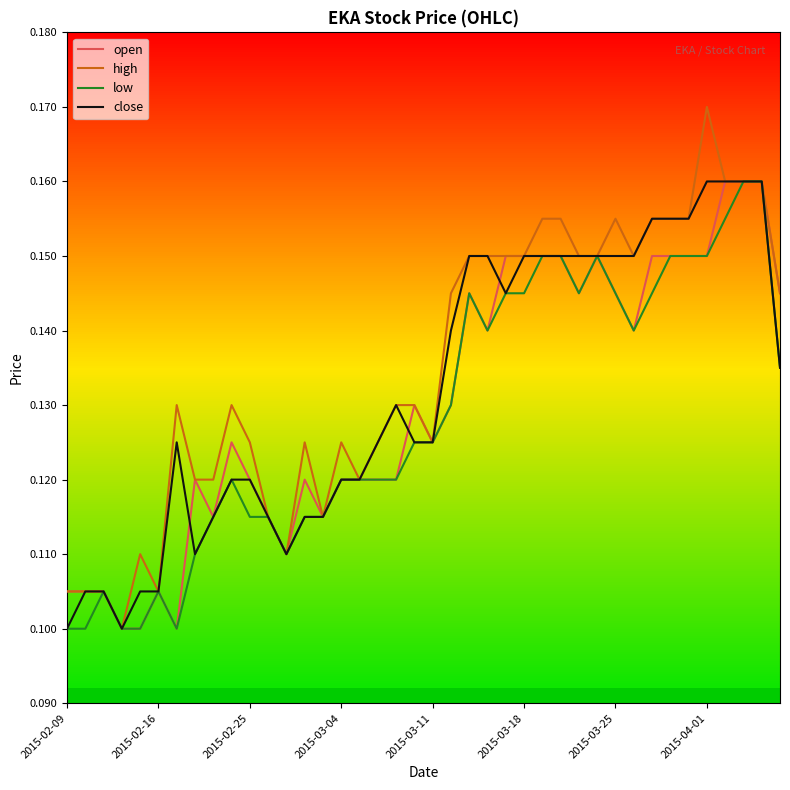

Which series has the widest spread of values?

high